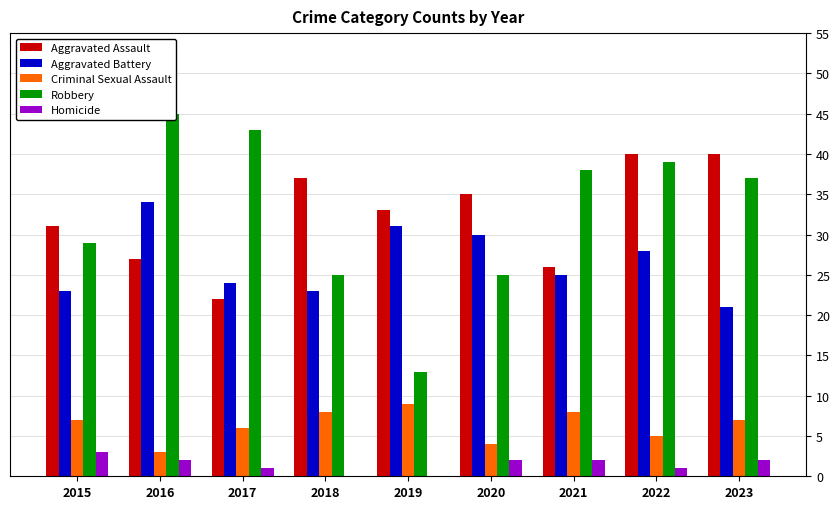

What is the value of the Criminal Sexual Assault bar at the 5th from the left?

9